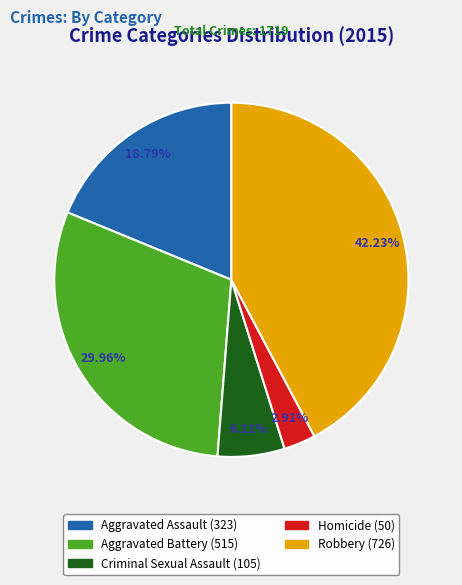

Which category has the smallest portion of the pie?

Homicide